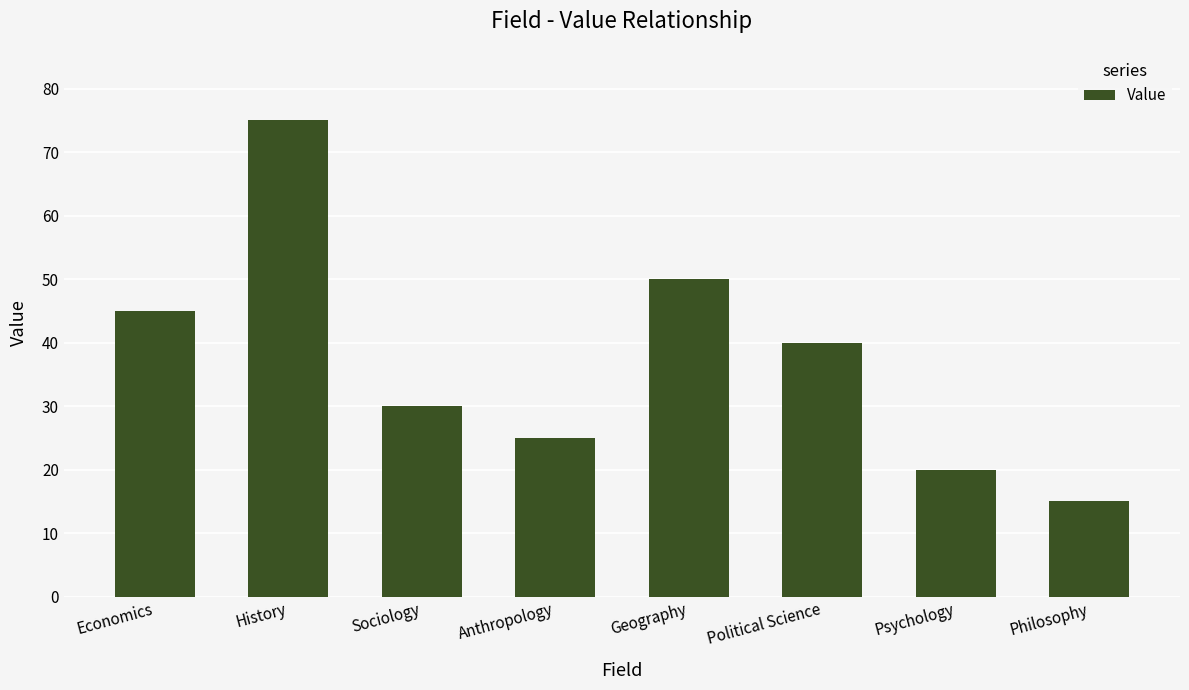

Reading left to right, transcribe all the data shown in this chart.

Economics=45	History=75	Sociology=30	Anthropology=25	Geography=50	Political Science=40	Psychology=20	Philosophy=15